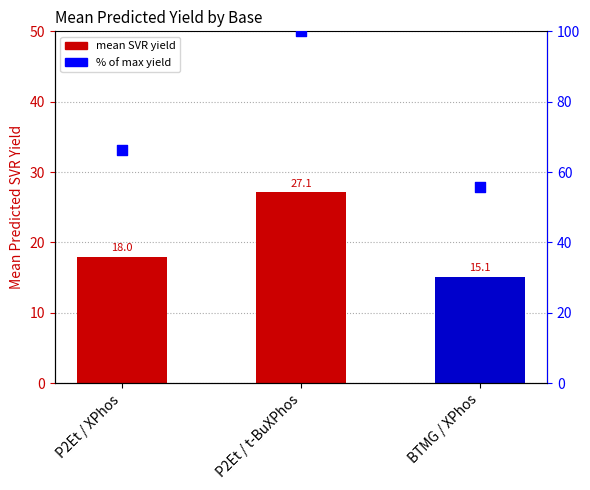

Which series has the largest total across all categories?

% of max